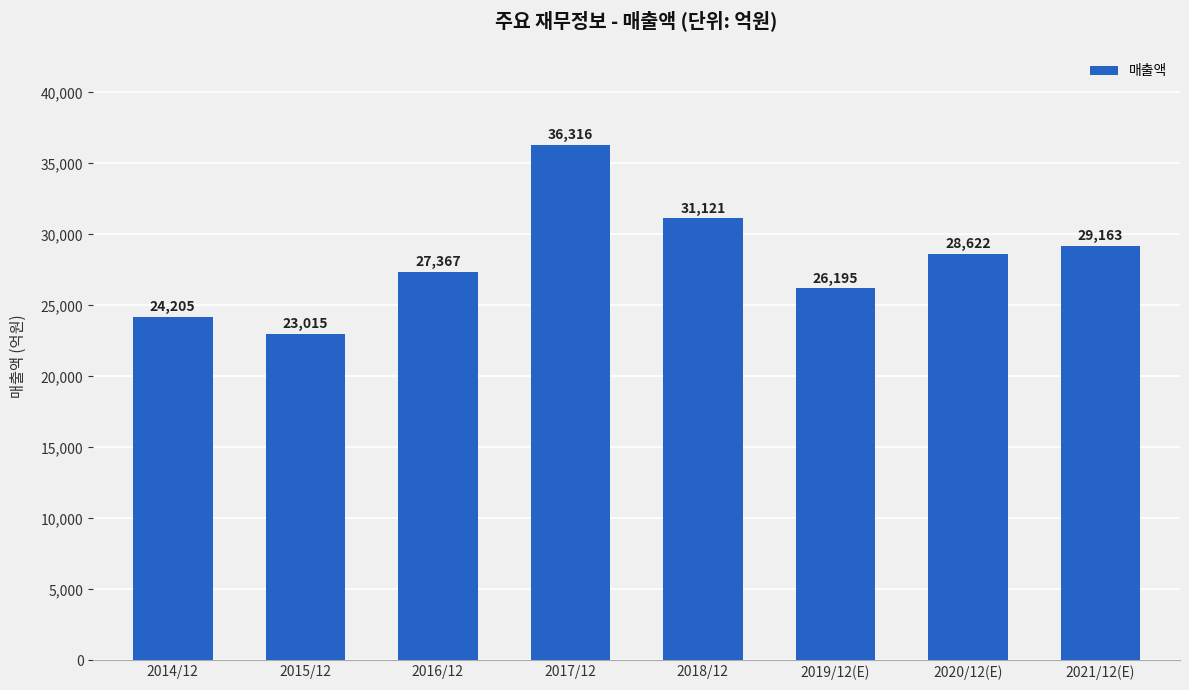

Reading right to left, what are all the values shown in this chart?

29163	28622	26195	31121	36316	27367	23015	24205